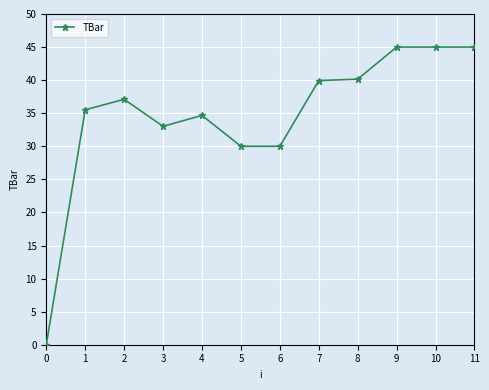

The value at 5 is 17.3. True or false?

False